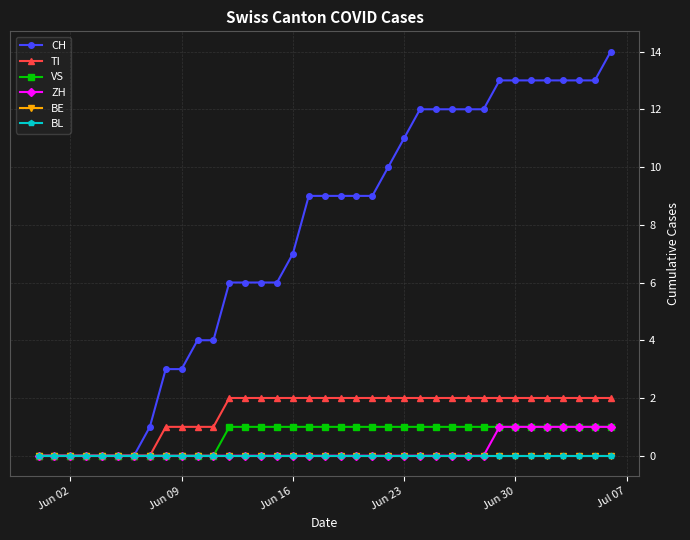

Is this an area chart (filled region under the line)?

No